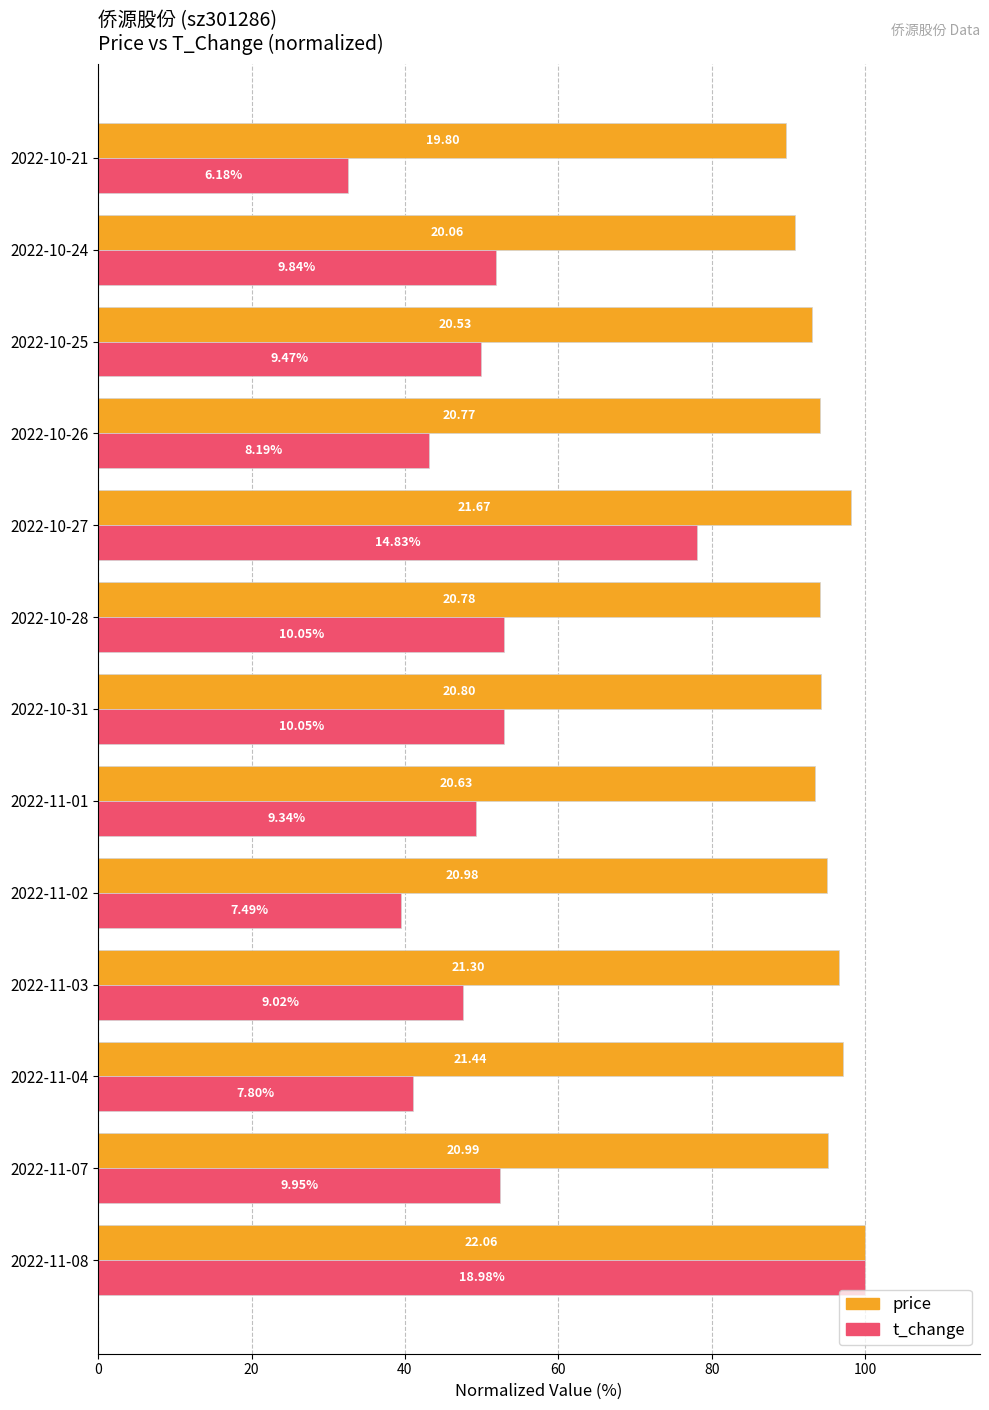

What are all the series names shown in the legend?

price, t_change